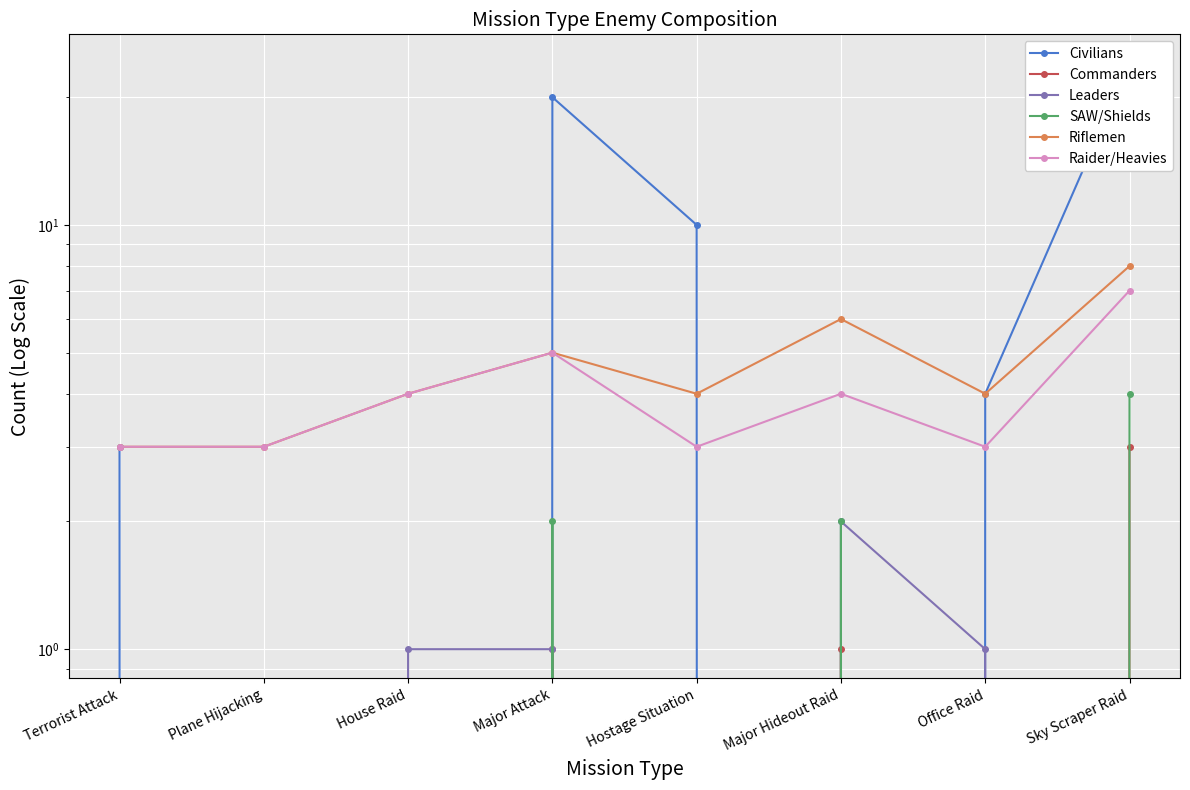

Where is Civilians nearest to the value 12?

Hostage Situation